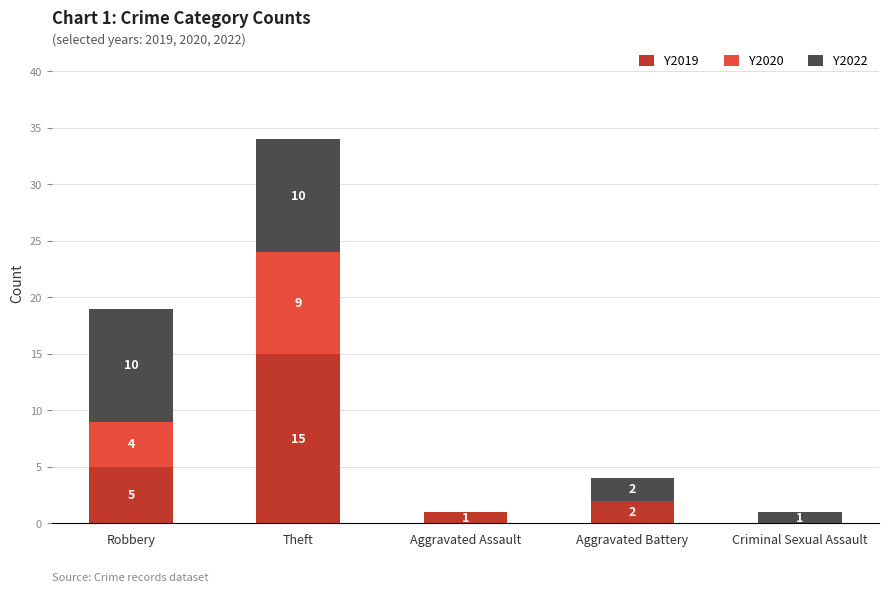

What is the total value across all series at Theft?

34